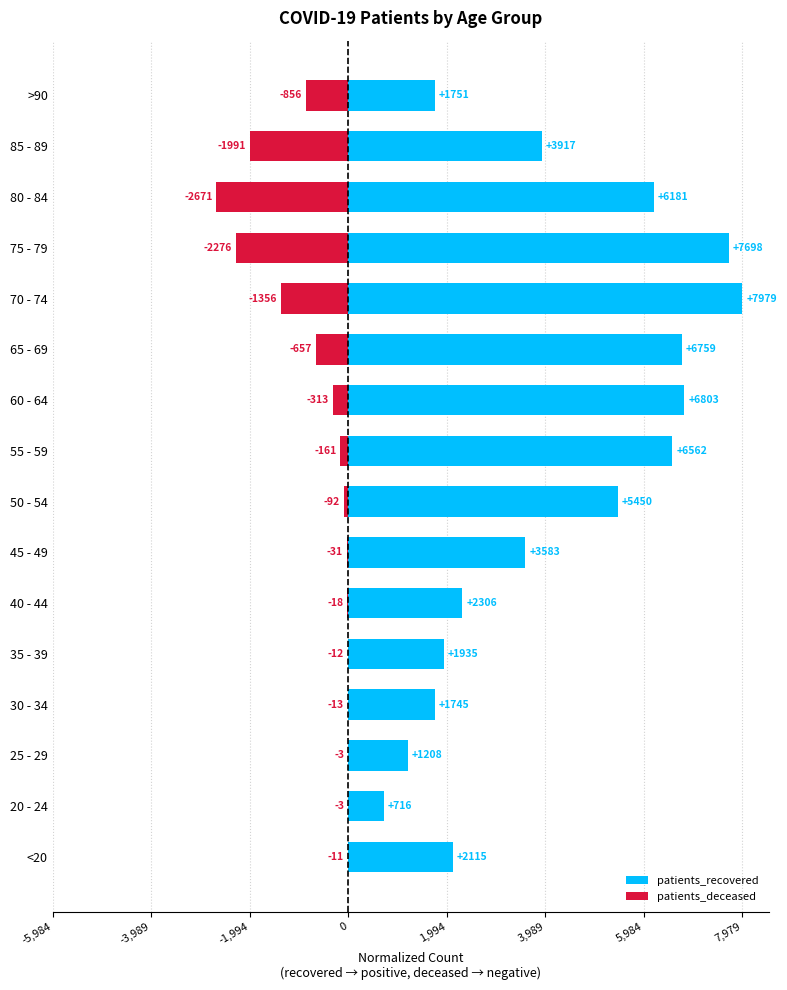

What is the label of the 5th bar from the right?

70 - 74